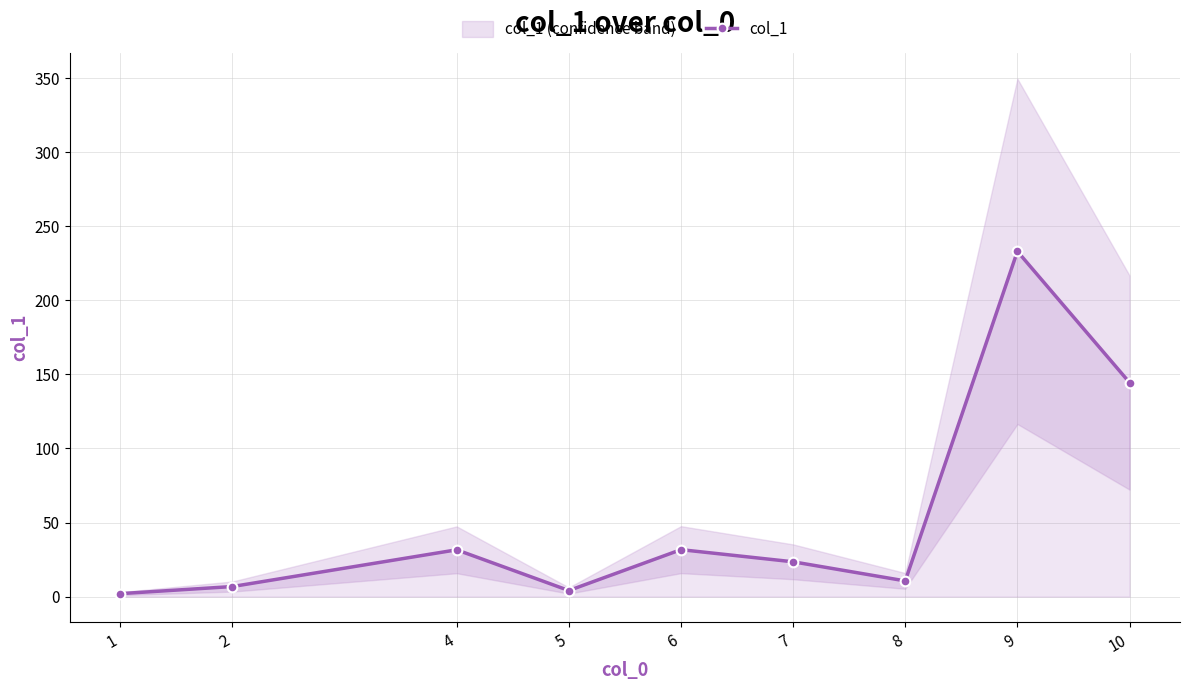

What value does the data have at 4?

31.6